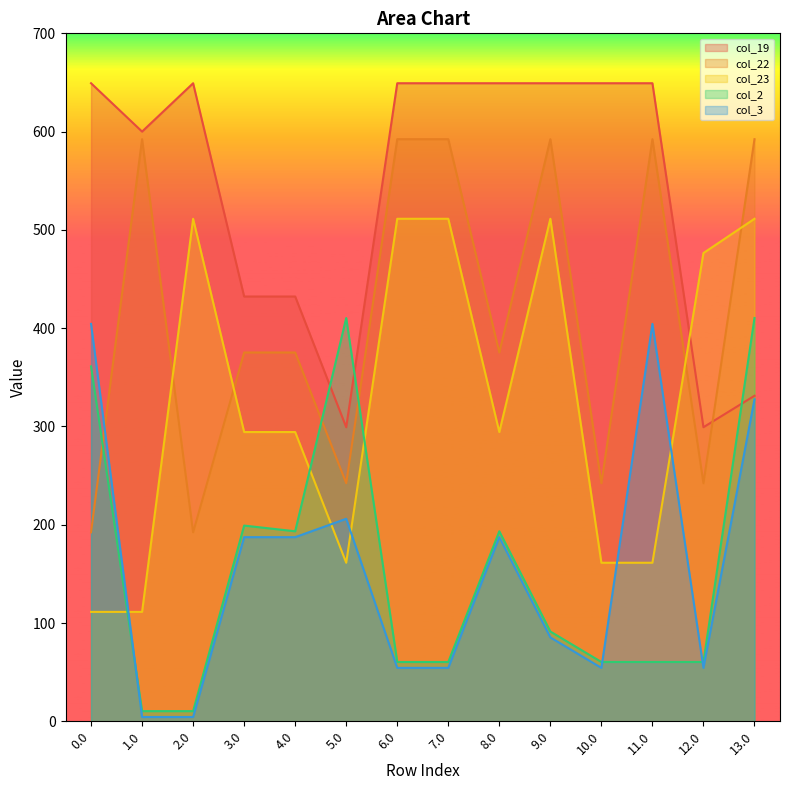

How many interior local peaks does the col_19 series have?

1